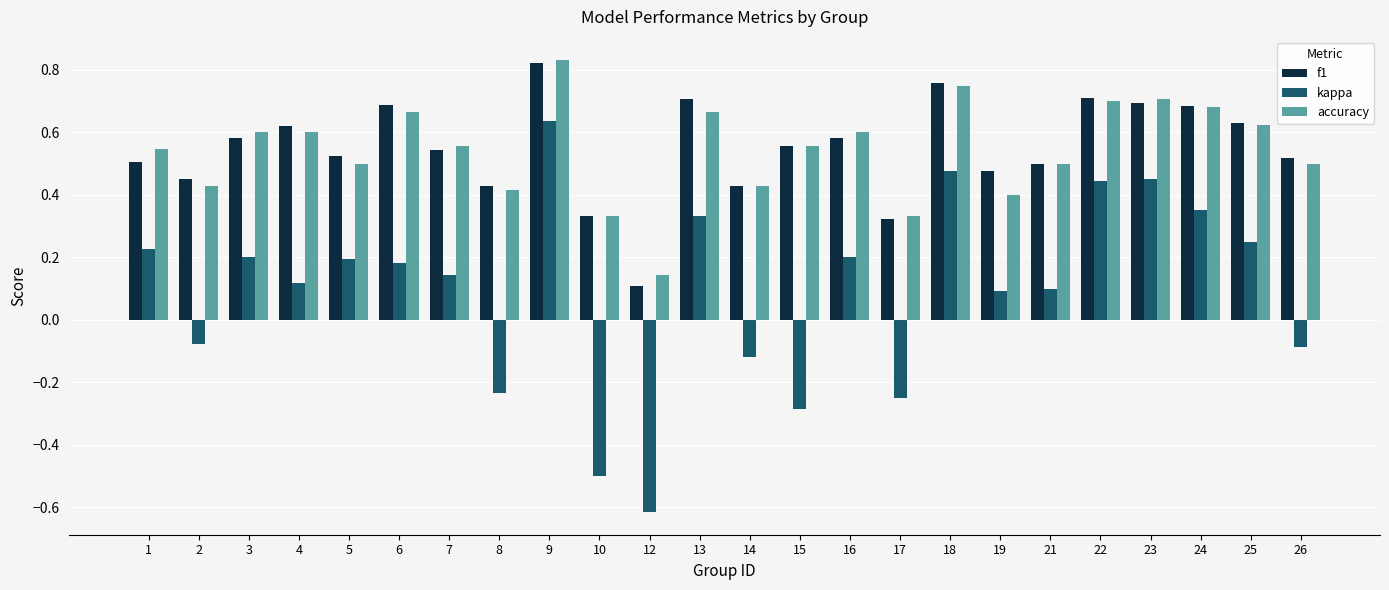

At which label is accuracy closest to 0?

12